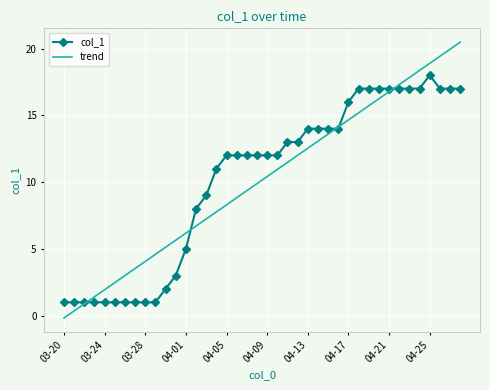

Rank the series by their maximum value, from highest to lowest.

trend, col_1